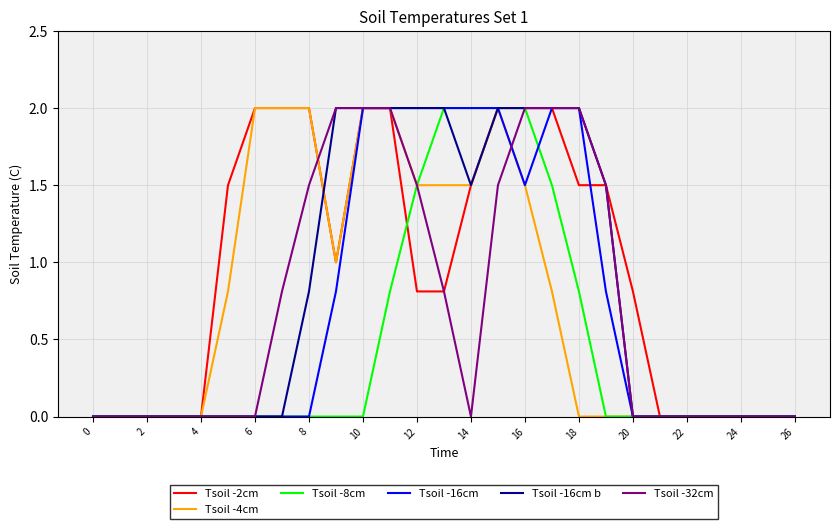

Which series has the largest total across all categories?

Tsoil -2cm